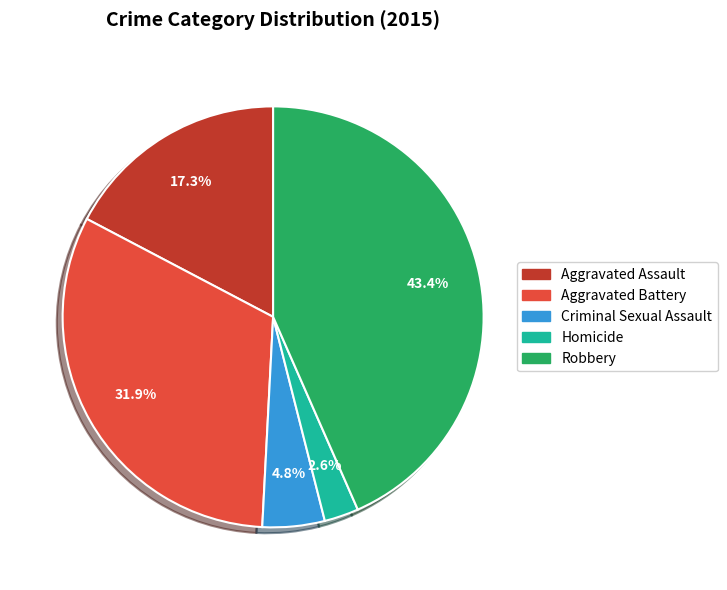

Which category has the smallest portion of the pie?

Homicide